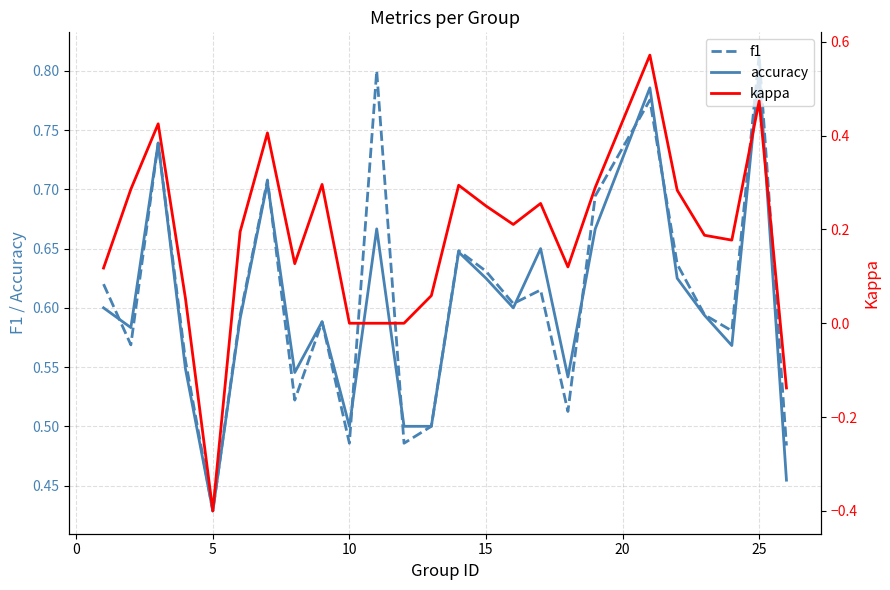

Does the chart display data point markers on the line(s)?

No